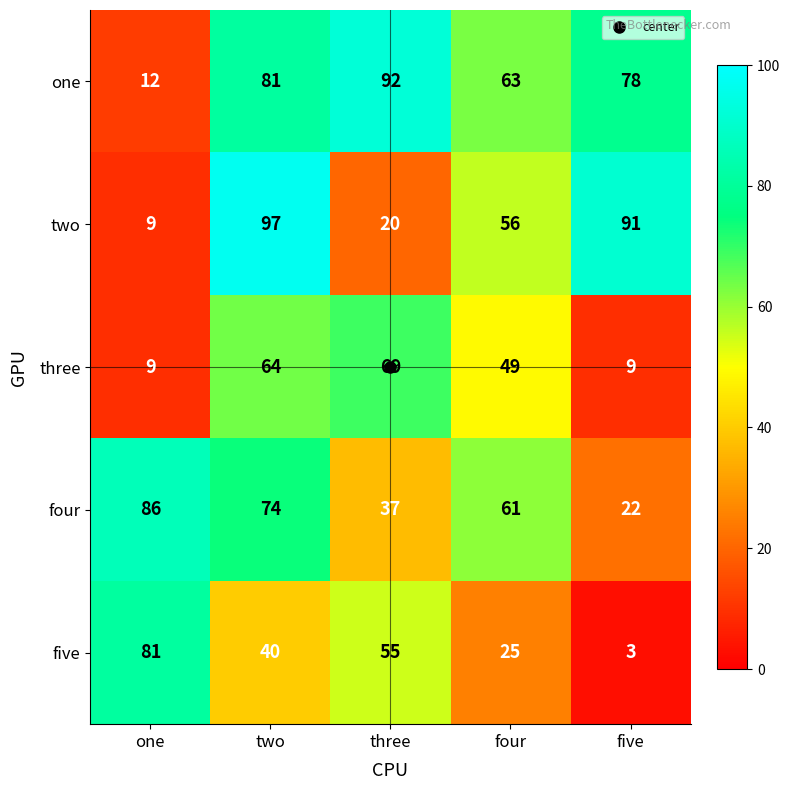

What is the maximum value shown in the chart?

97